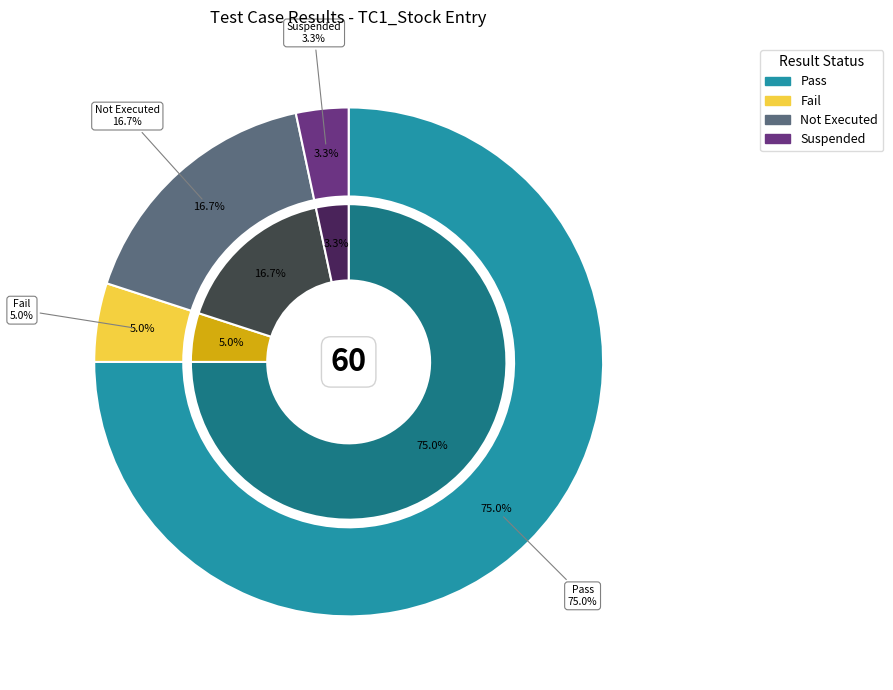

Which slice is the smallest?

Suspended